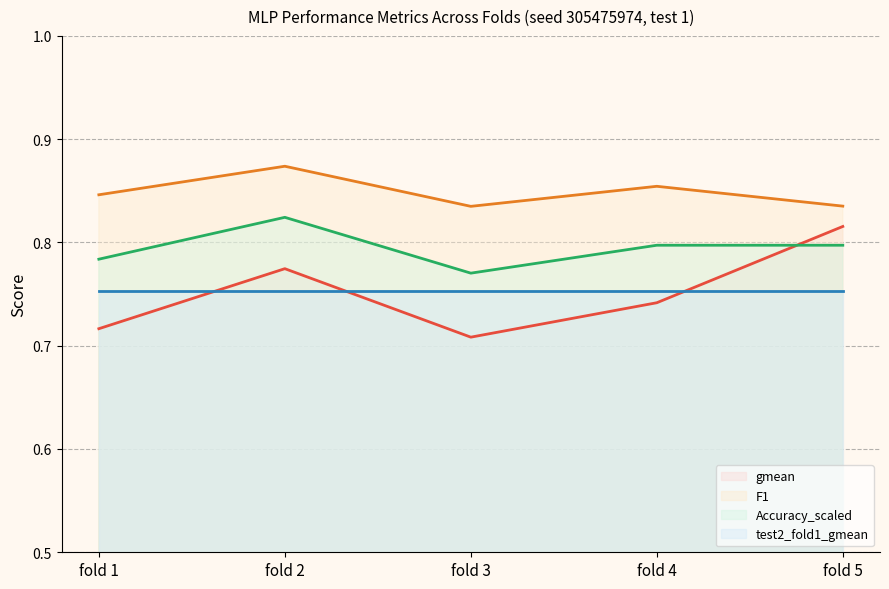

How many lines are shown in the chart?

4